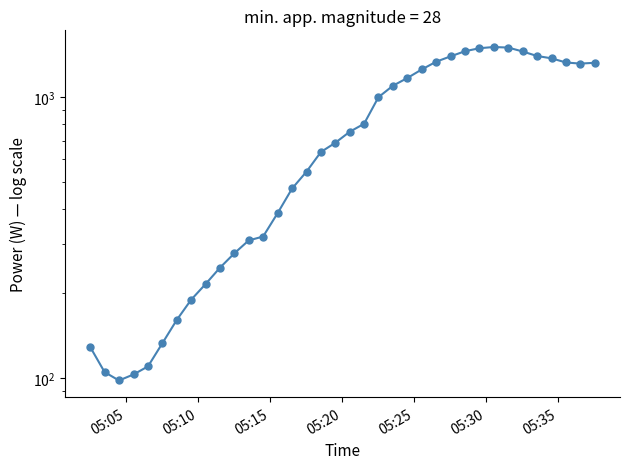

Is this an area chart (filled region under the line)?

No